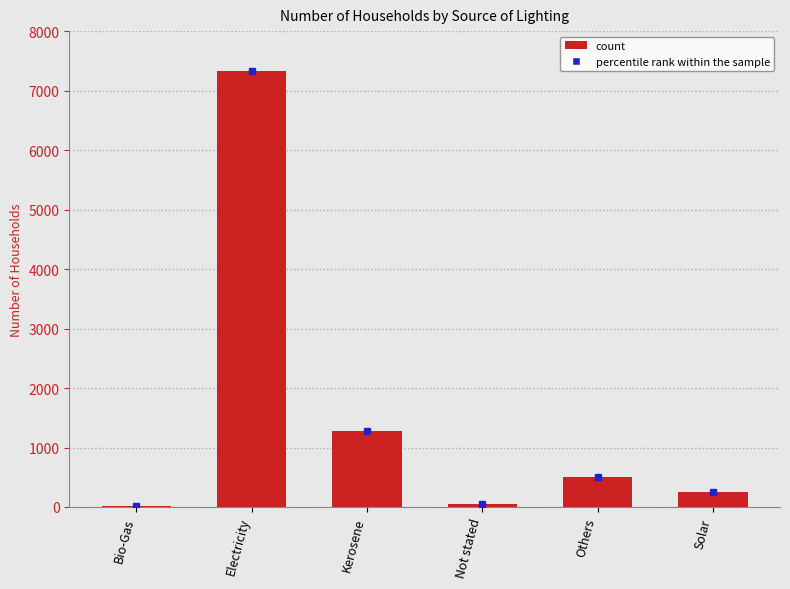

How many distinct data groups are displayed?

1